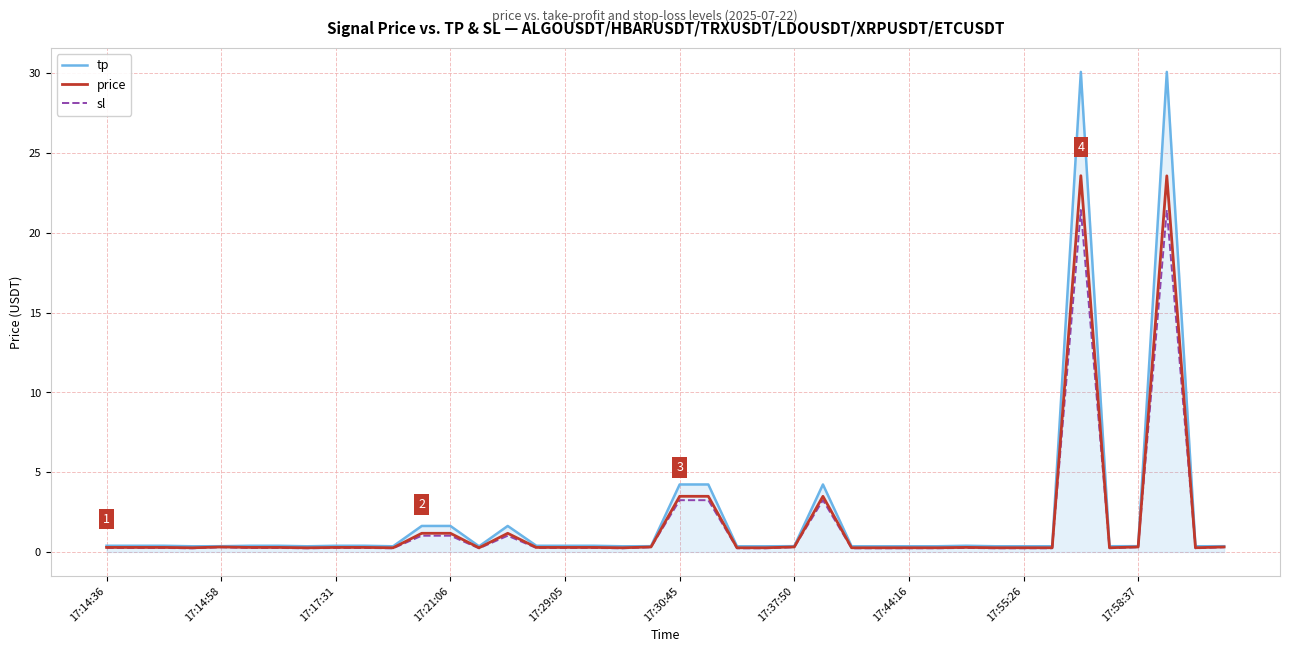

What is the sum of all tp values?

89.6